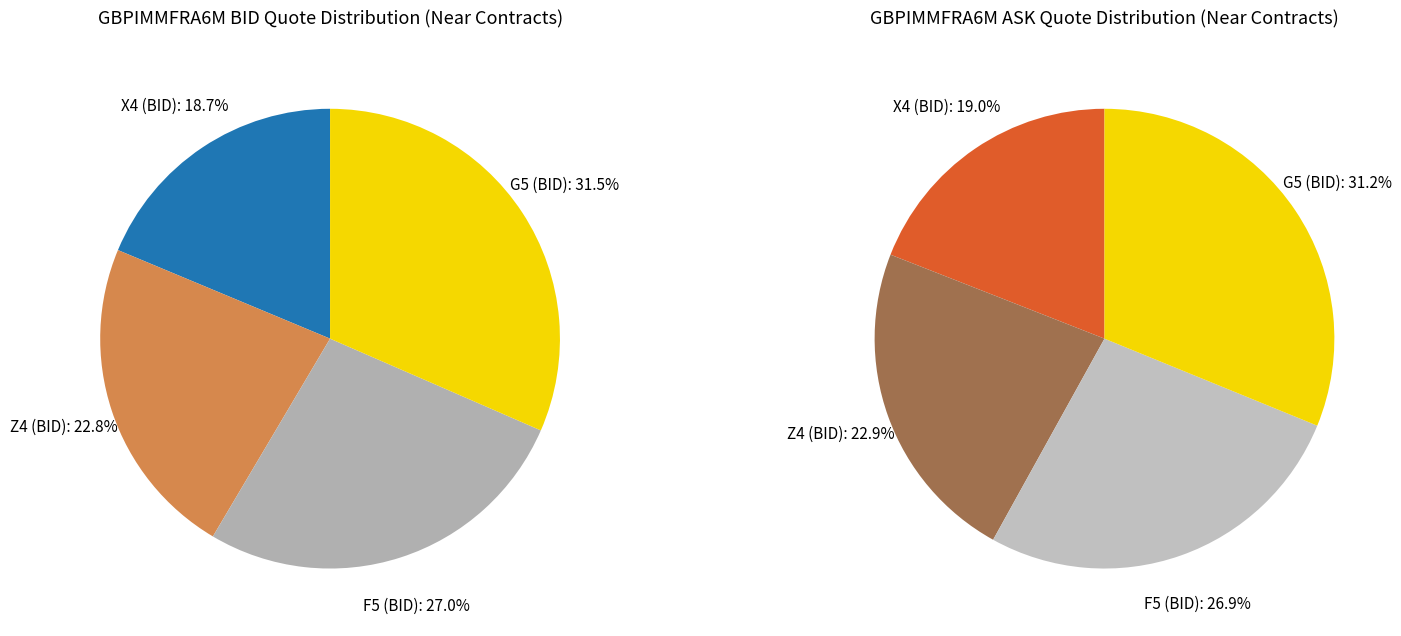

Which category has the smallest portion of the pie?

X4 (BID)